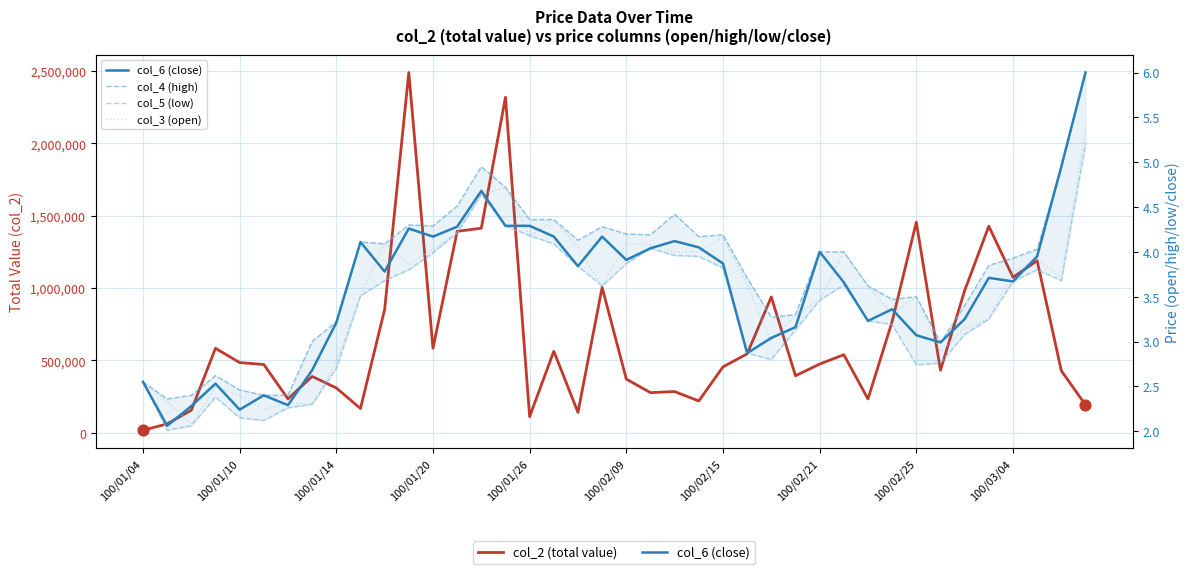

Is the value of col_2 (total value) at 100/01/04 greater than the value of col_5 (low) at 25?

Yes